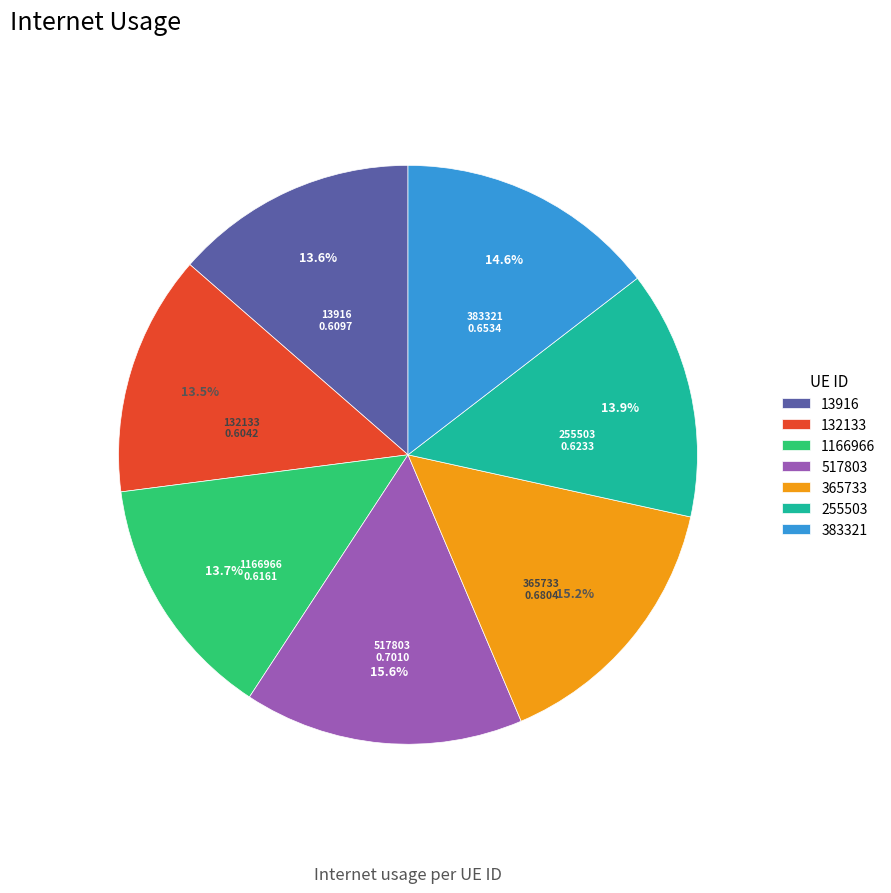

Is it true that 365733 is 30% of the pie?

False